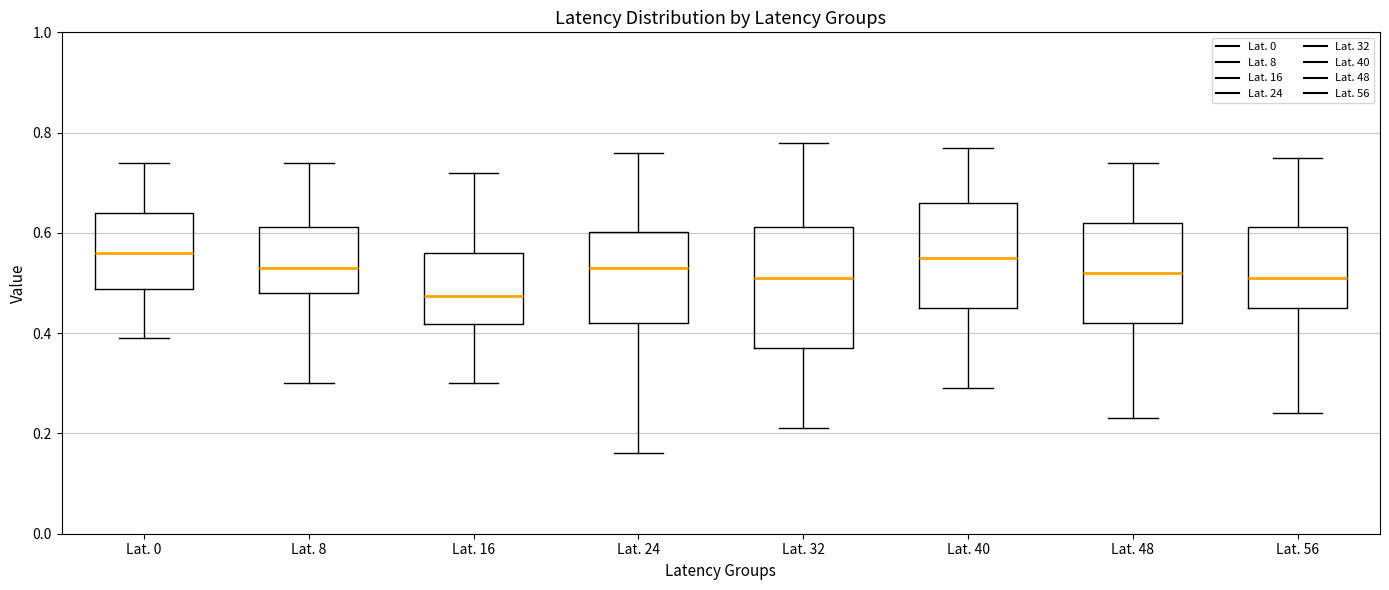

Reading left to right, read every box against the y-axis: the position of its median line, the range the box covers, and the ends of its whiskers. The values are not printed on the chart, so give them approximately, as read against the axis.

Lat. 0: median 0.56, box 0.48 to 0.64, whiskers 0.40 to 0.74
Lat. 8: median 0.54, box 0.48 to 0.62, whiskers 0.30 to 0.74
Lat. 16: median 0.48, box 0.42 to 0.56, whiskers 0.30 to 0.72
Lat. 24: median 0.54, box 0.42 to 0.60, whiskers 0.16 to 0.76
Lat. 32: median 0.52, box 0.38 to 0.62, whiskers 0.22 to 0.78
Lat. 40: median 0.56, box 0.46 to 0.66, whiskers 0.30 to 0.78
Lat. 48: median 0.52, box 0.42 to 0.62, whiskers 0.24 to 0.74
Lat. 56: median 0.52, box 0.46 to 0.62, whiskers 0.24 to 0.76